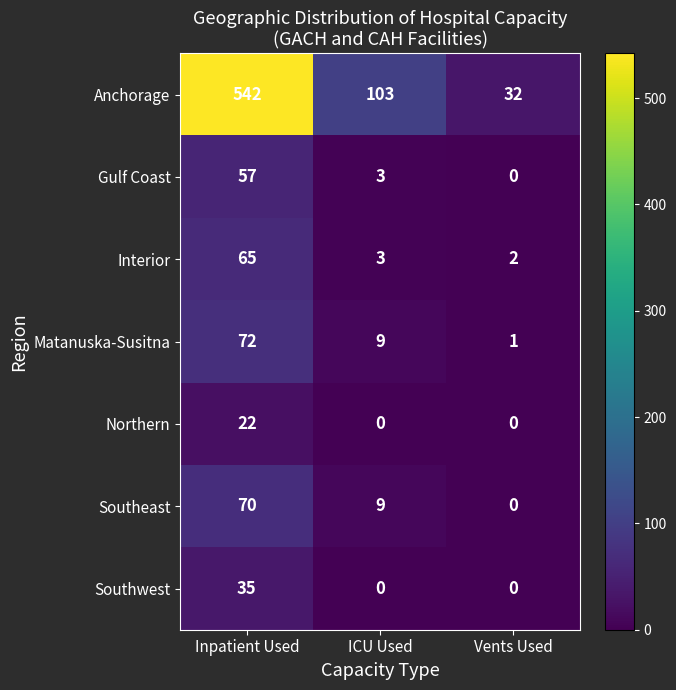

How many series are shown in this chart?

7